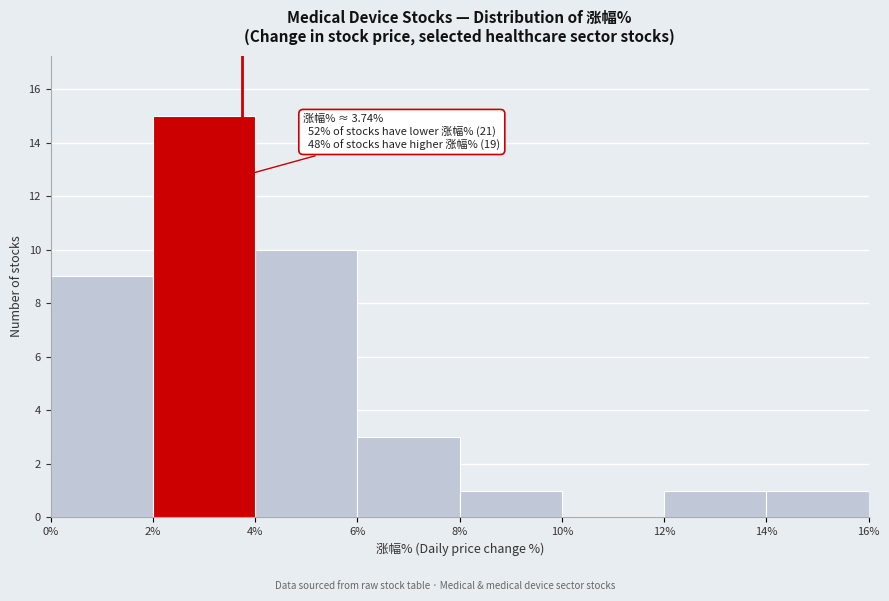

Which range on the x-axis has the tallest bar?

2% to 4%